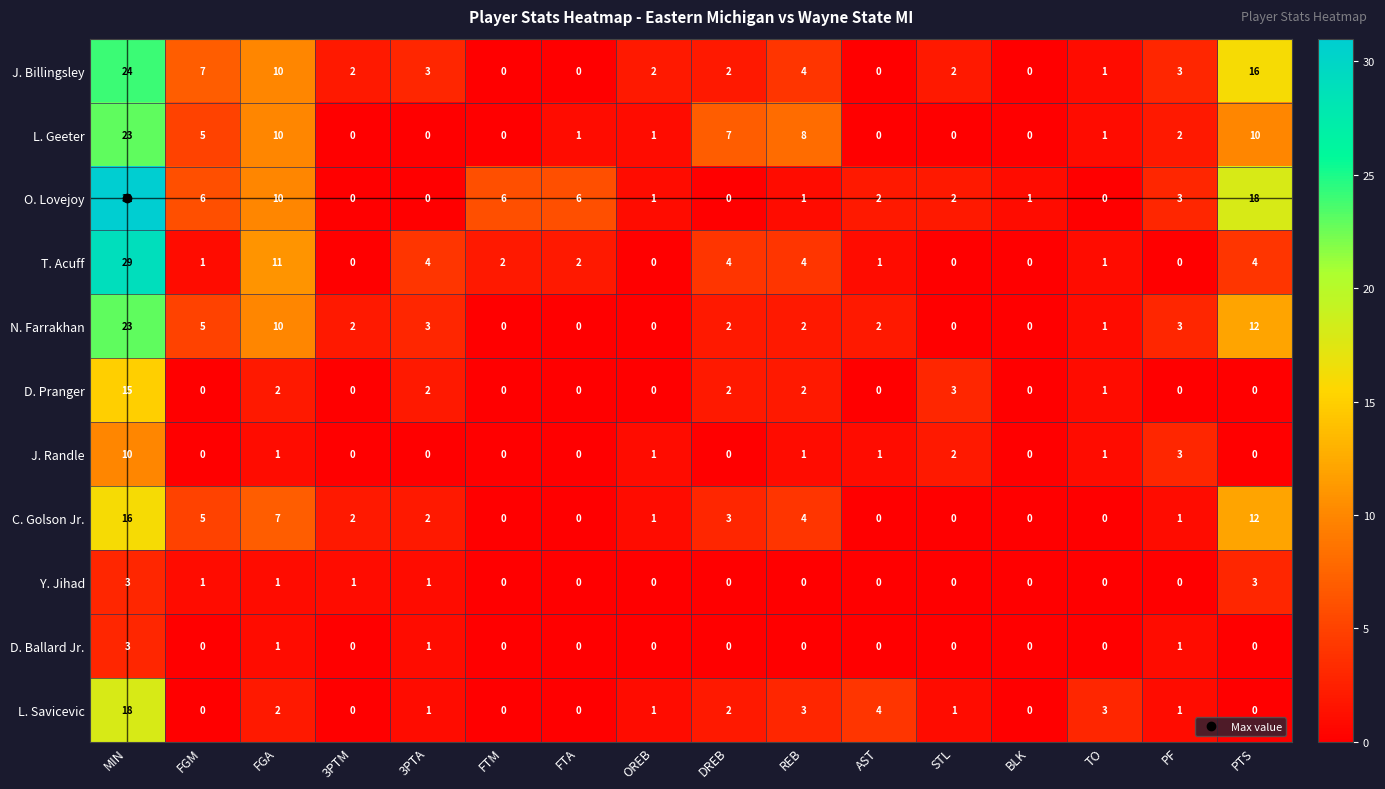

Which series changed the most between 3PTA and FTA?

O. Lovejoy